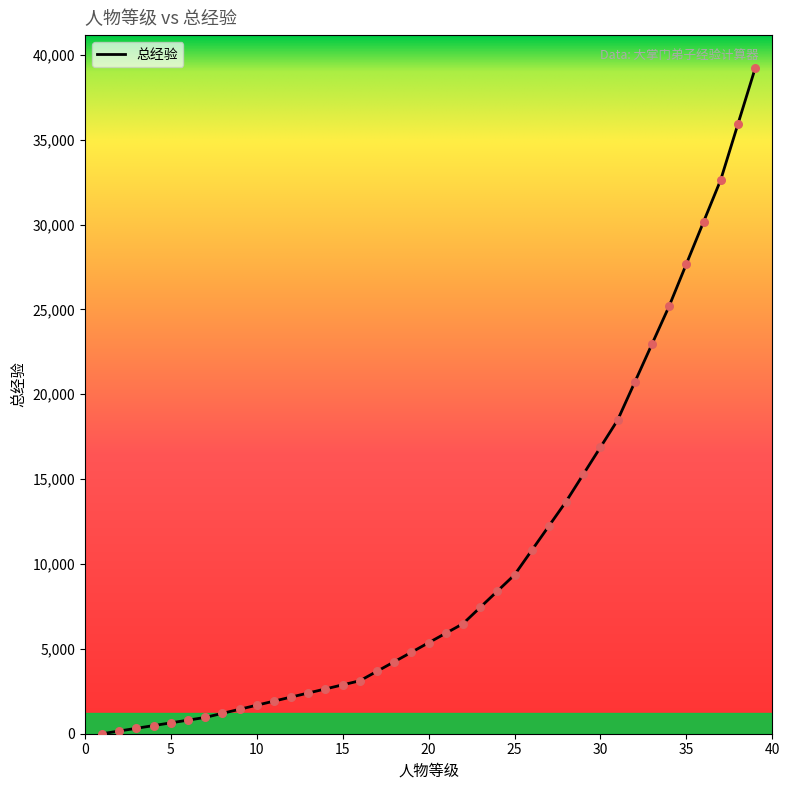

What is the difference between the maximum and minimum values?

39200